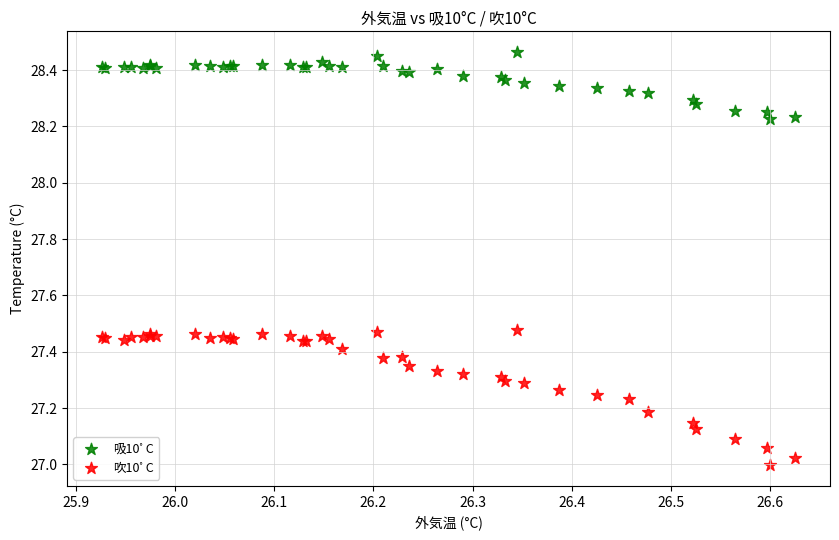

Which series contains the highest Y value?

吸10ﾟC